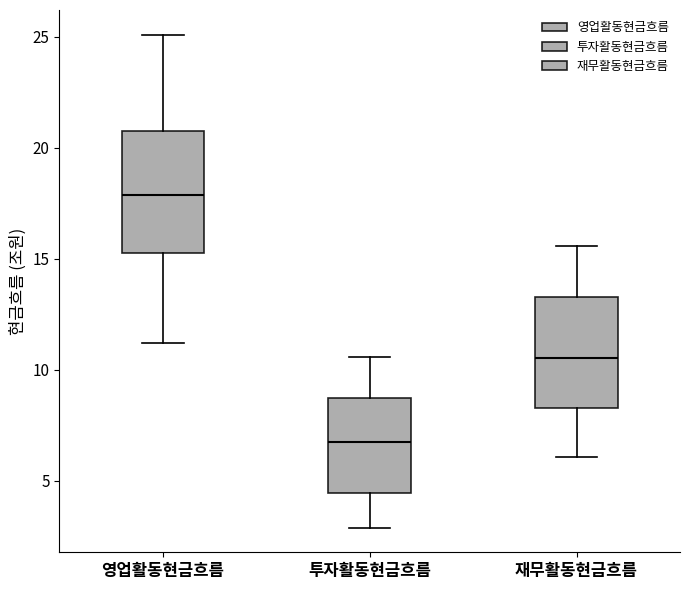

Reading left to right, read every box against the y-axis: the position of its median line, the range the box covers, and the ends of its whiskers. The values are not printed on the chart, so give them approximately, as read against the axis.

영업활동현금흐름: median 18.0, box 15.5 to 21.0, whiskers 11.0 to 25.0
투자활동현금흐름: median 7.0, box 4.5 to 9.0, whiskers 3.0 to 10.5
재무활동현금흐름: median 10.5, box 8.5 to 13.5, whiskers 6.0 to 15.5